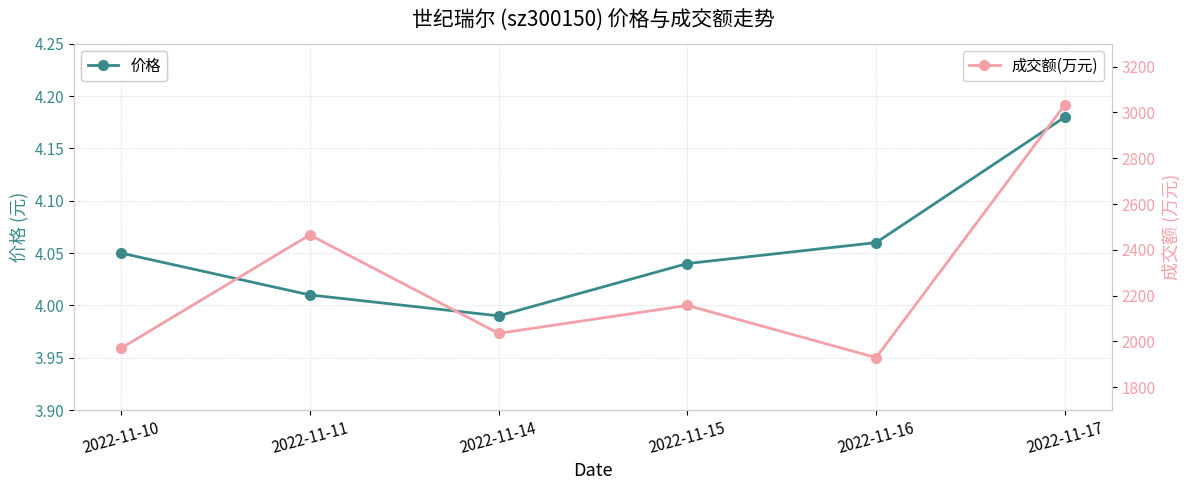

The 成交额(万元) series shows 4305.6 at 2022-11-17. True or false?

False